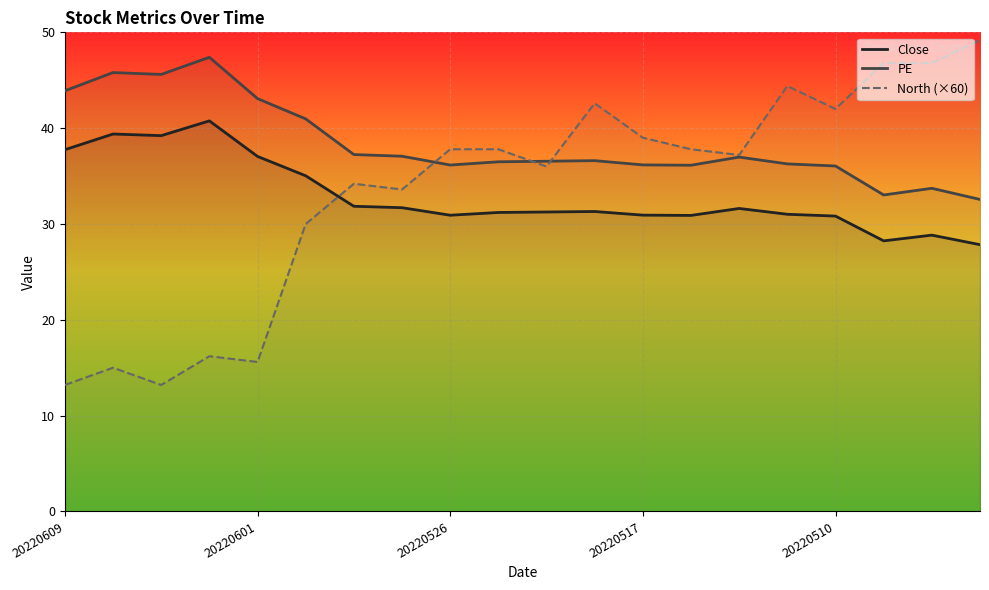

Rank the series by their maximum value, from highest to lowest.

North (×60), PE, Close